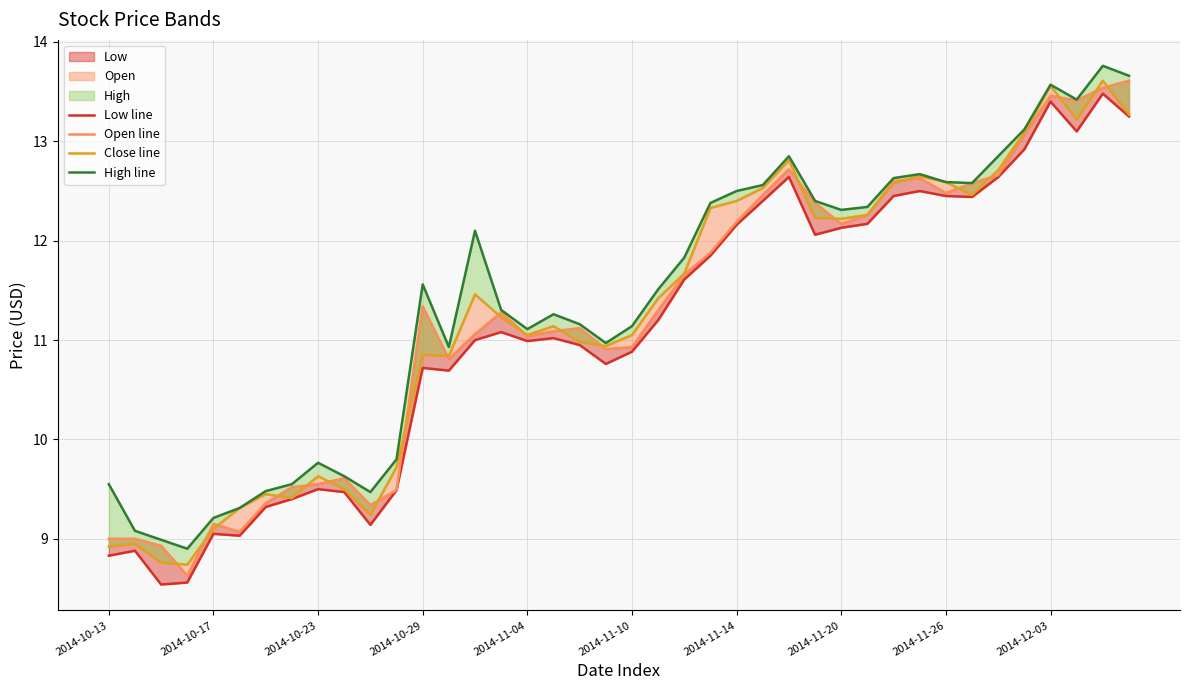

What is the sum of all High line values?

455.8